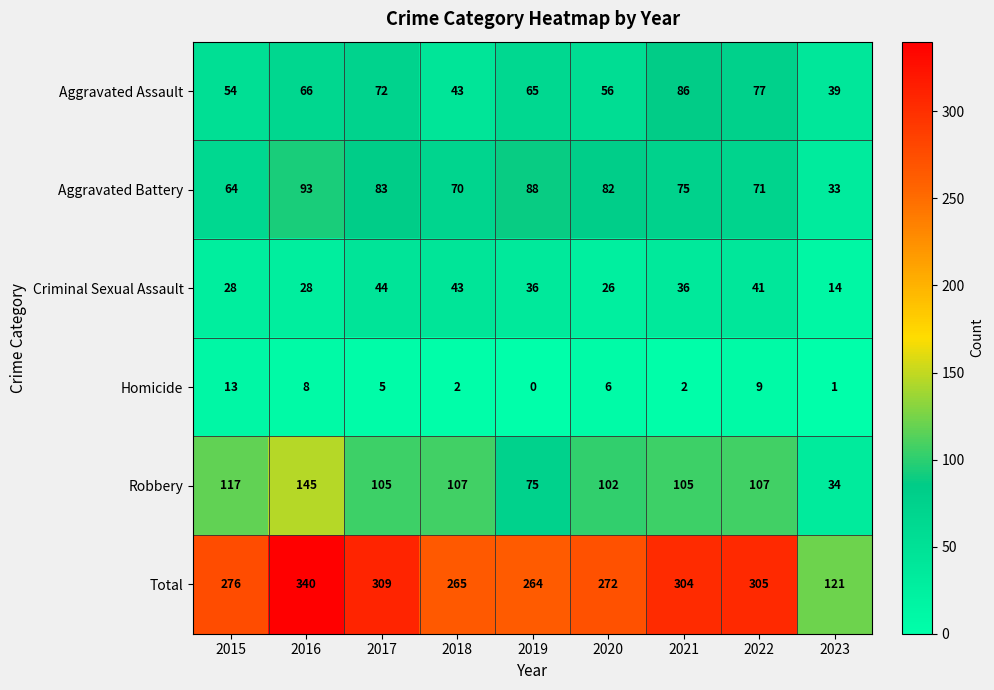

How many data points does each series have?

9